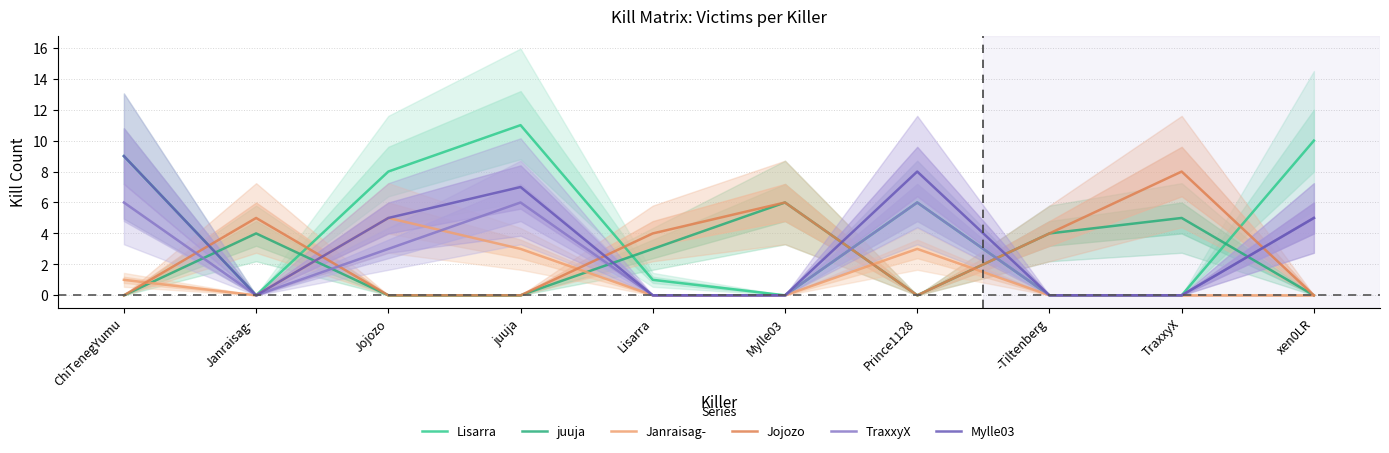

What are all the series names shown in the legend?

Lisarra, juuja, Janraisag-, Jojozo, TraxxyX, Mylle03